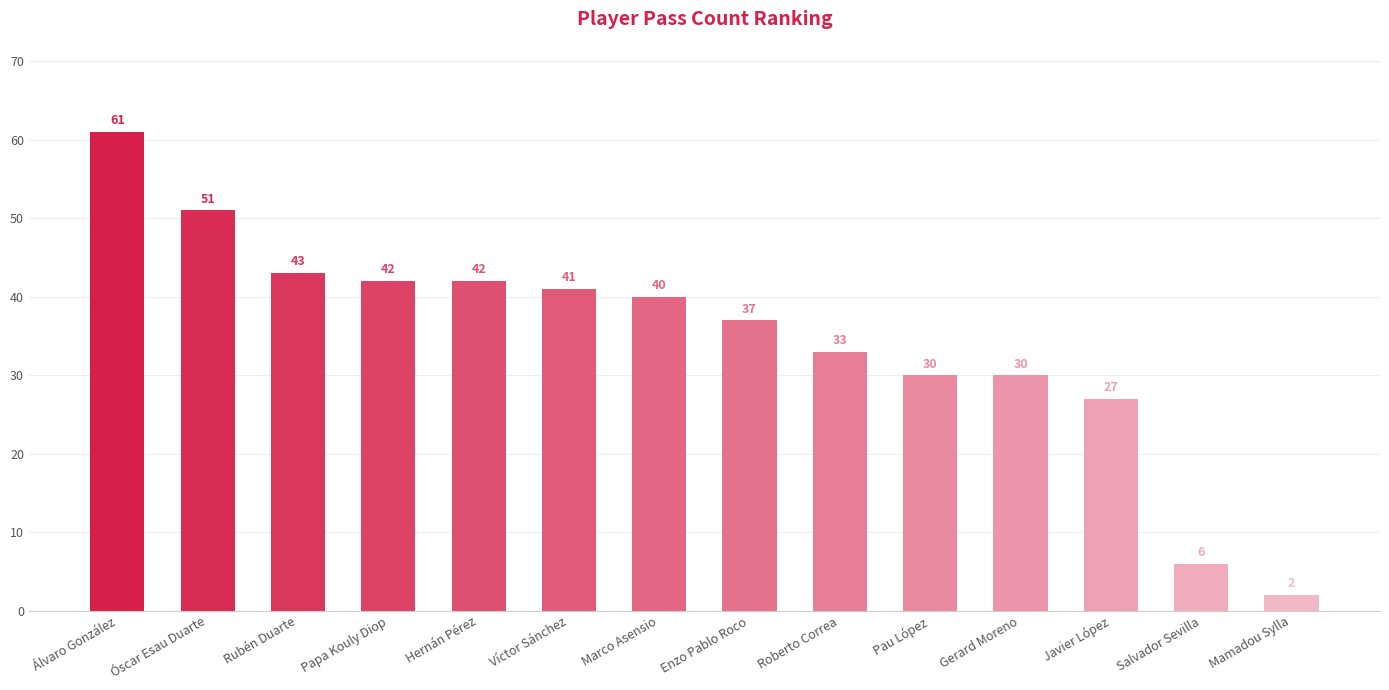

What is the sum of all values?

485